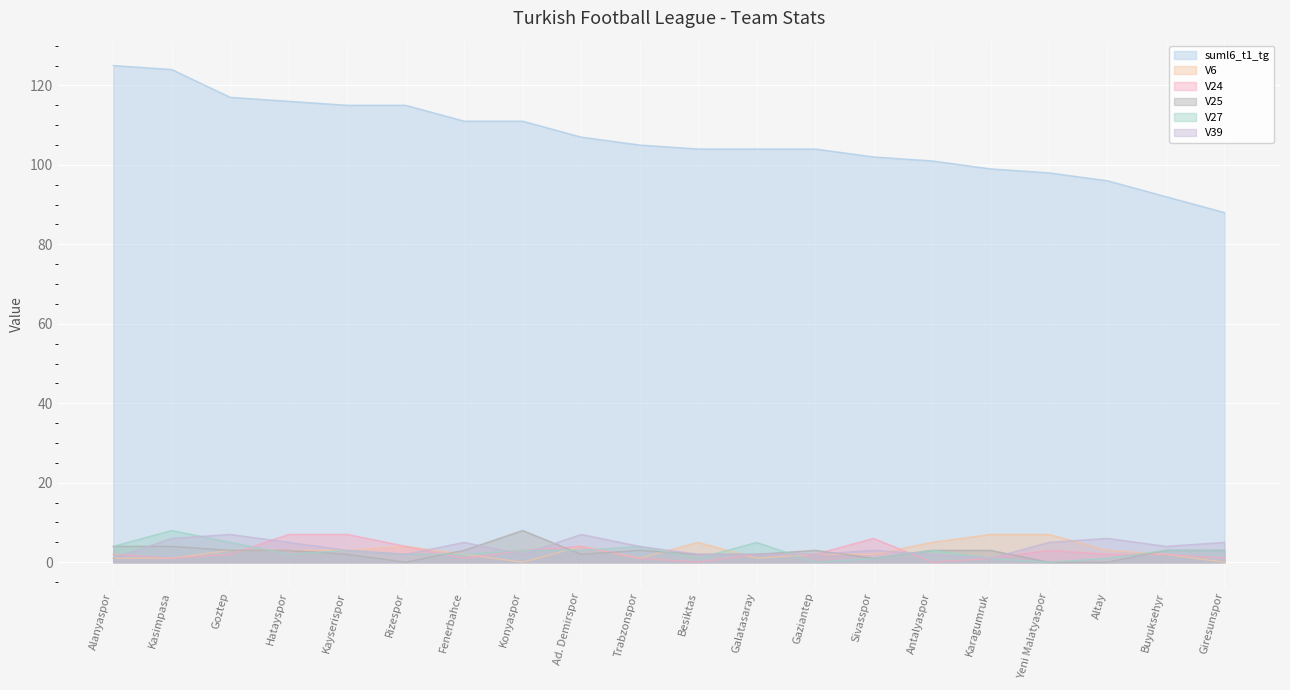

What are all the series names shown in the legend?

suml6_t1_tg, V6, V24, V25, V27, V39